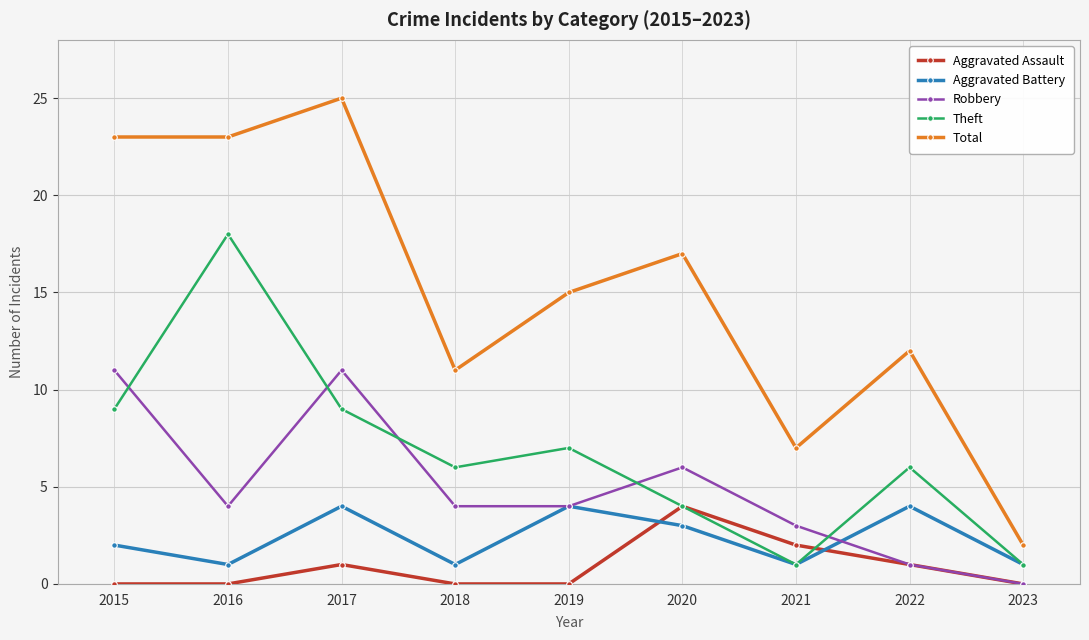

How many interior local peaks does the Total series have?

3